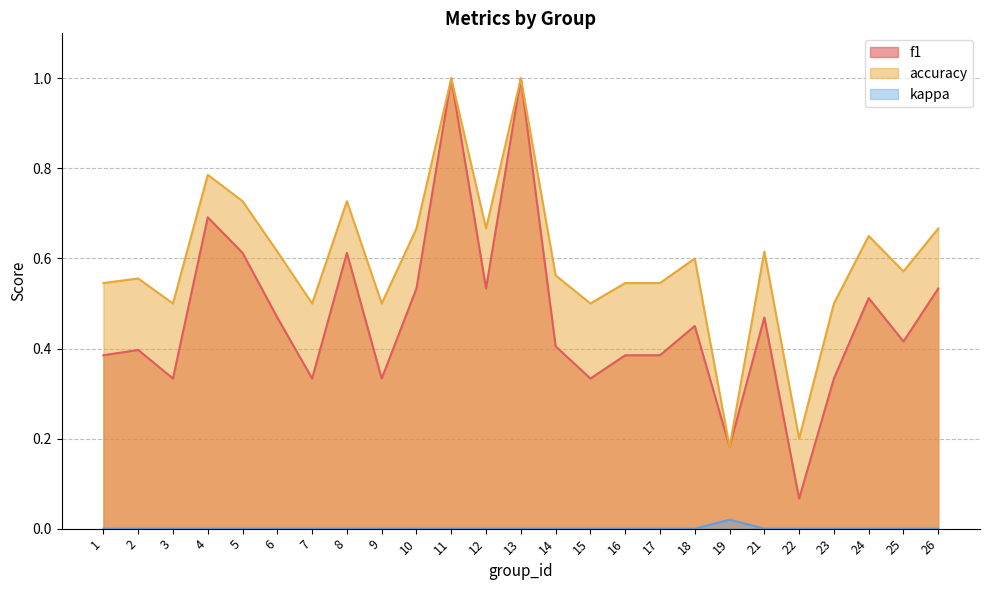

Count the number of data series in this chart.

3